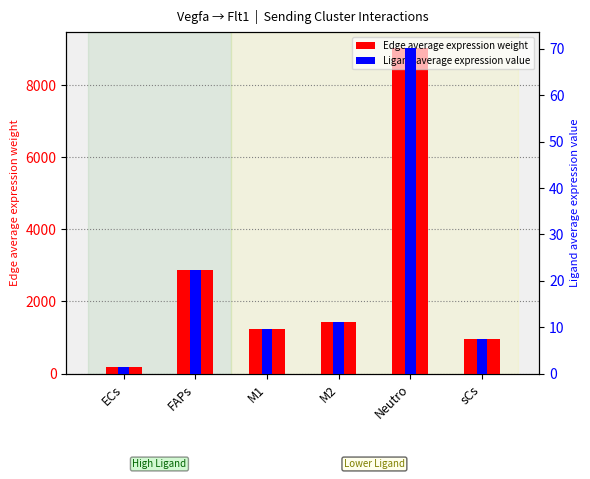

What is the label of the 3rd bar from the left?

M1